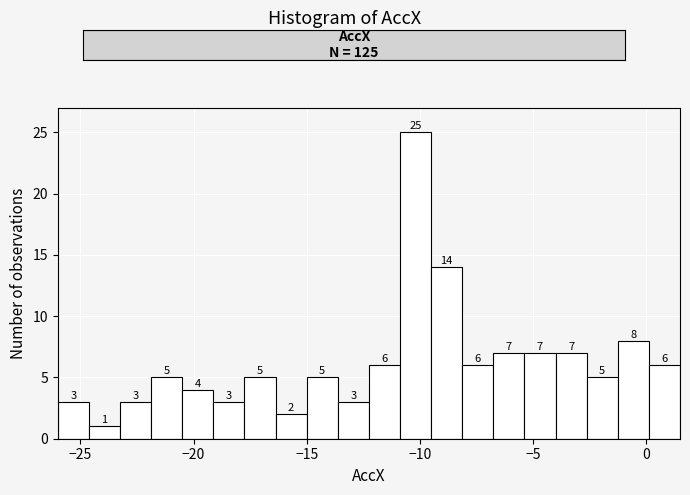

Read against the x-axis, roughly where is the centre of the tallest bar?

-10.0